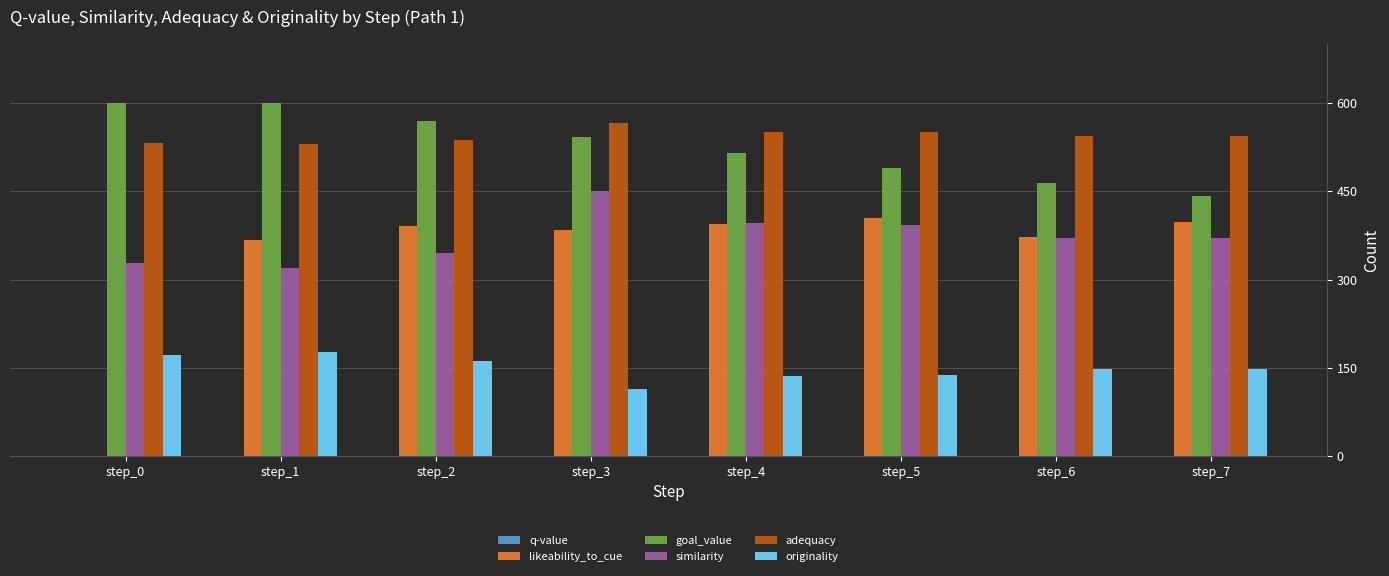

Which category has the highest value across all series?

step_0